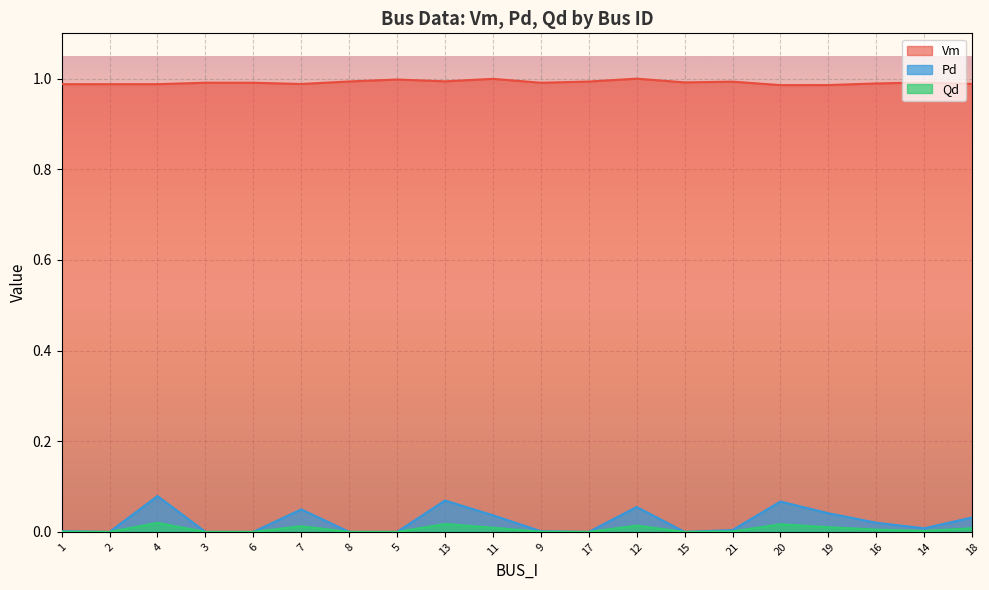

How many lines are shown in the chart?

3